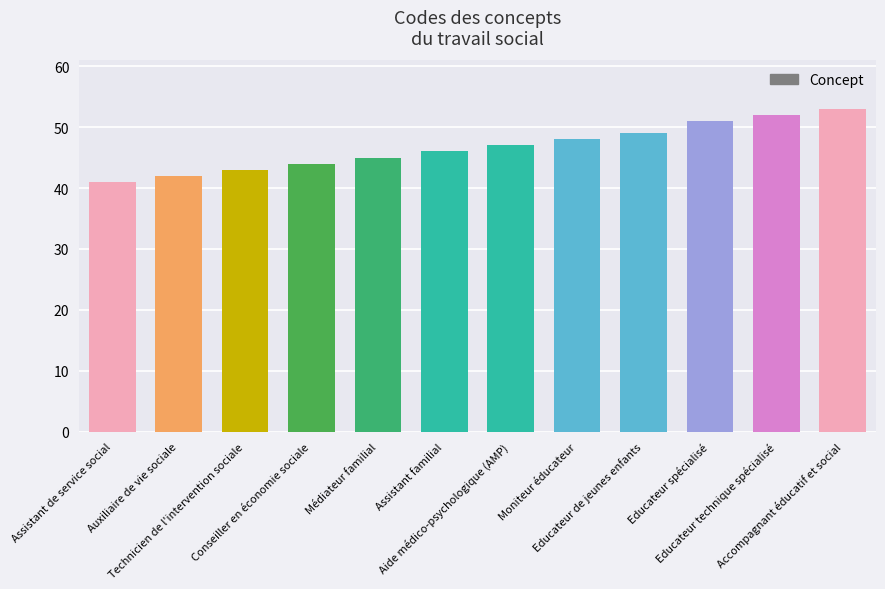

What is the approximate value at Médiateur familial, to the nearest 5?

45